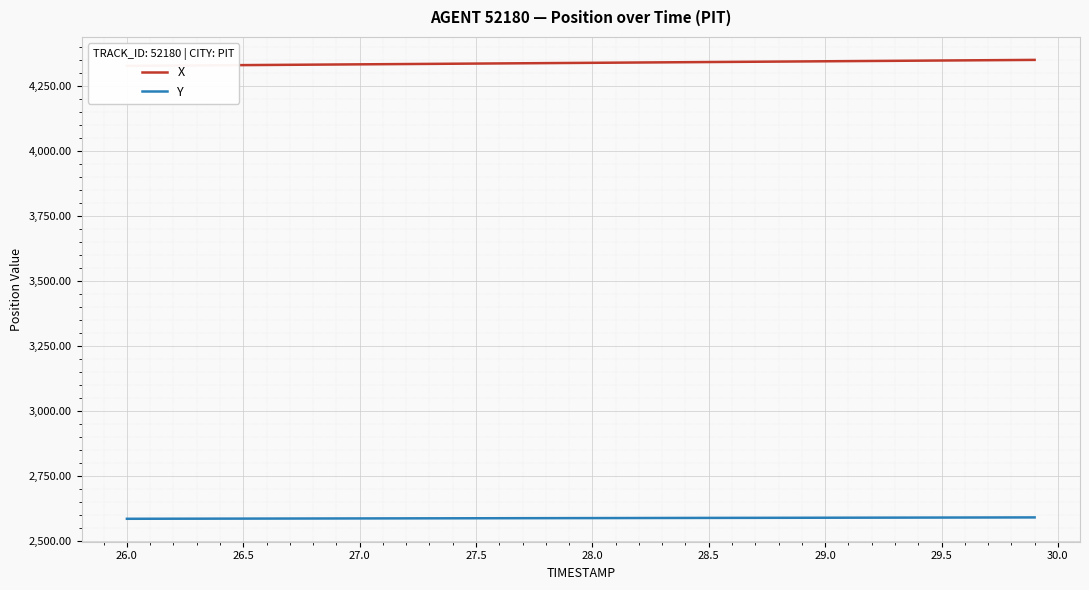

Reading left to right, list all the values displayed in this chart.

X: 4328.9	4329.5	4330.1	4330.6	4331.2	4331.8	4332.4	4333.0	4333.6	4334.2	4334.8	4335.4	4336.0	4336.6	4337.1	4337.7	4338.3	4338.9	4339.5	4340.1	4340.7	4341.3	4341.9	4342.4	4343.0	4343.6	4344.2	4344.8	4345.4	4346.0	4346.6	4347.2	4347.8	4348.3	4348.9	4349.5	4350.1	4350.7	4351.3	4351.9
Y: 2587.1	2587.2	2587.4	2587.5	2587.7	2587.8	2587.9	2588.1	2588.2	2588.3	2588.4	2588.6	2588.7	2588.8	2589.0	2589.1	2589.2	2589.4	2589.5	2589.7	2589.8	2589.9	2590.1	2590.2	2590.3	2590.5	2590.6	2590.7	2590.9	2591.0	2591.2	2591.3	2591.4	2591.6	2591.7	2591.8	2592.0	2592.1	2592.2	2592.4